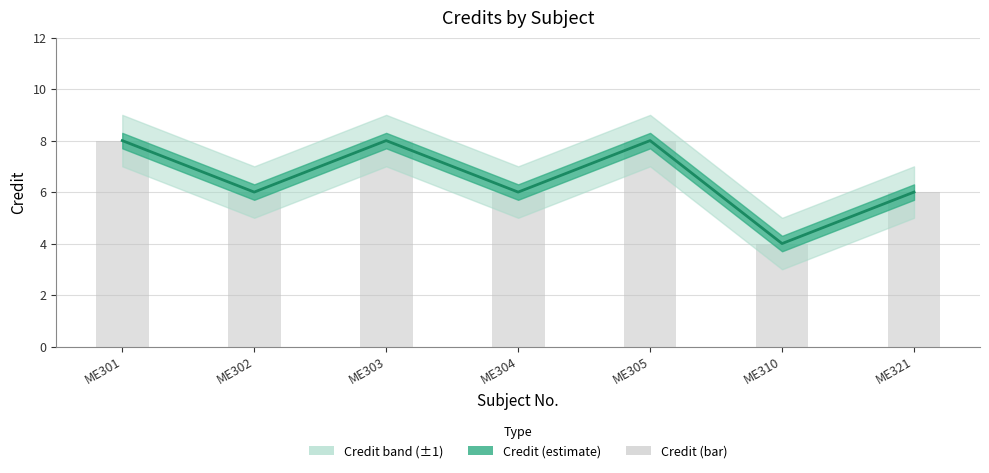

What value does the Credit (central) series have at ME302?

6